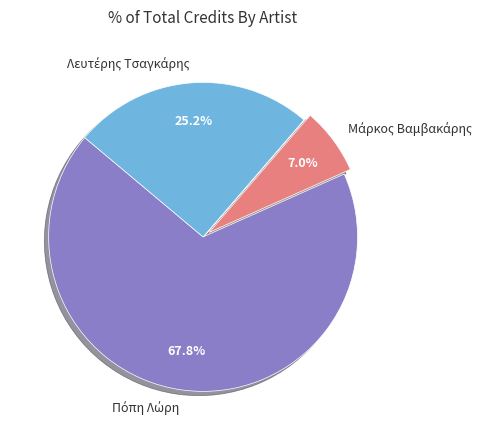

Is there any slice that represents more than half of the pie?

Yes